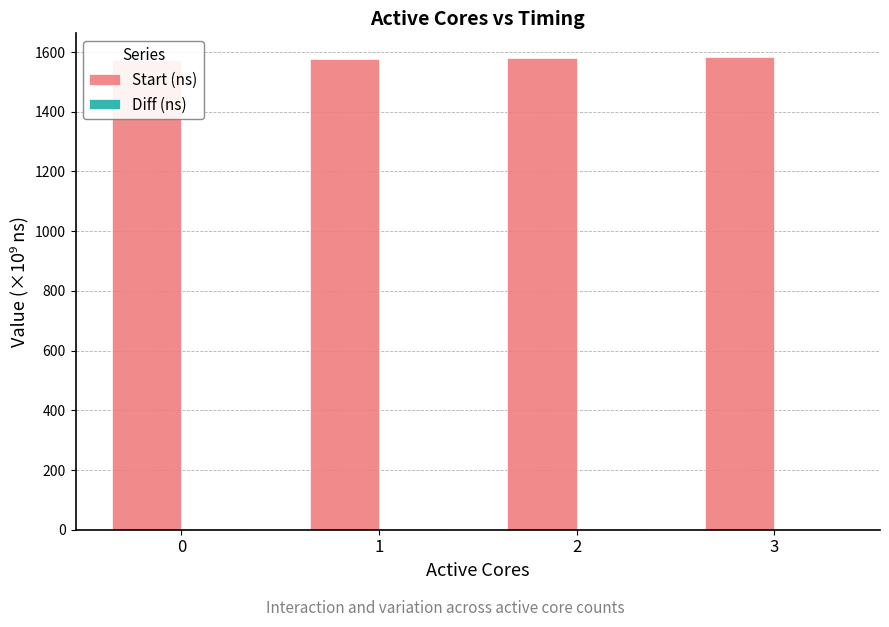

How many groups of bars are there?

4